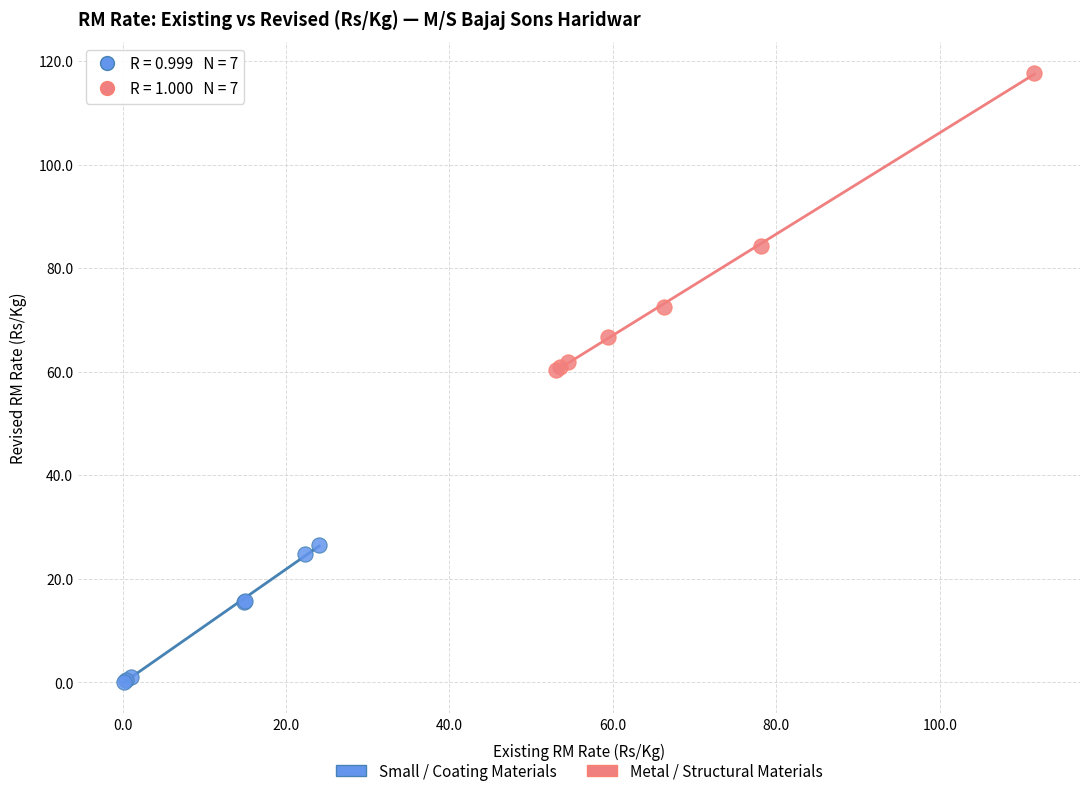

Which series has the largest Y range (max minus min)?

Metal / Structural Materials